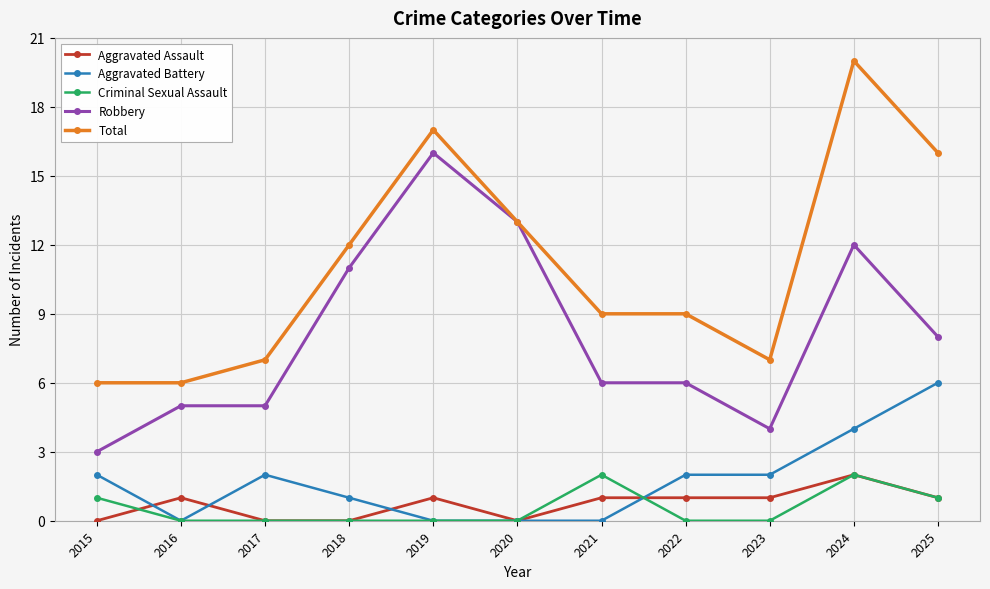

What is the difference between the highest and lowest values at 2021?

9